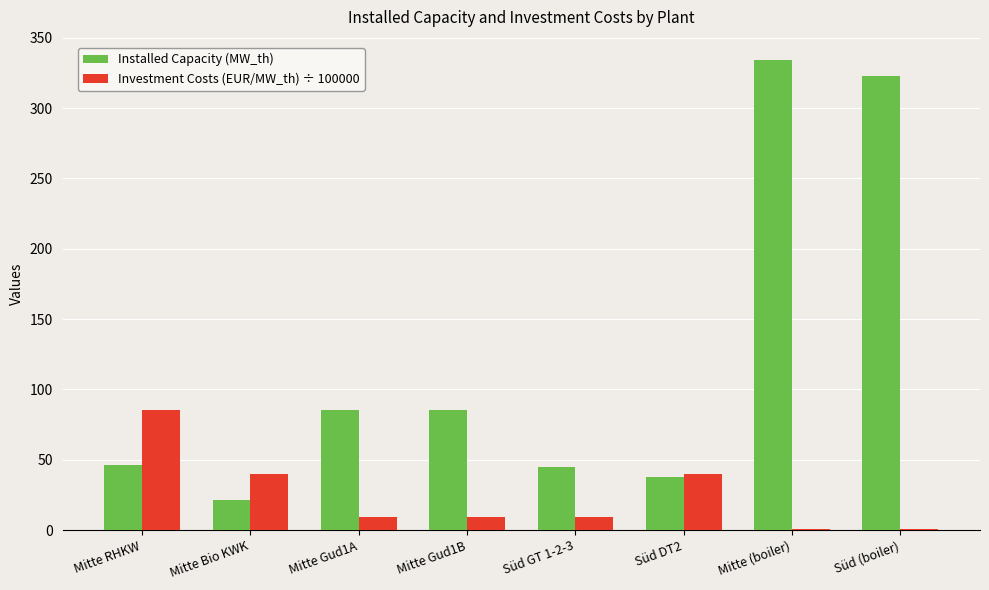

What is the highest value of the Installed Capacity (MW_th) series?

334.0